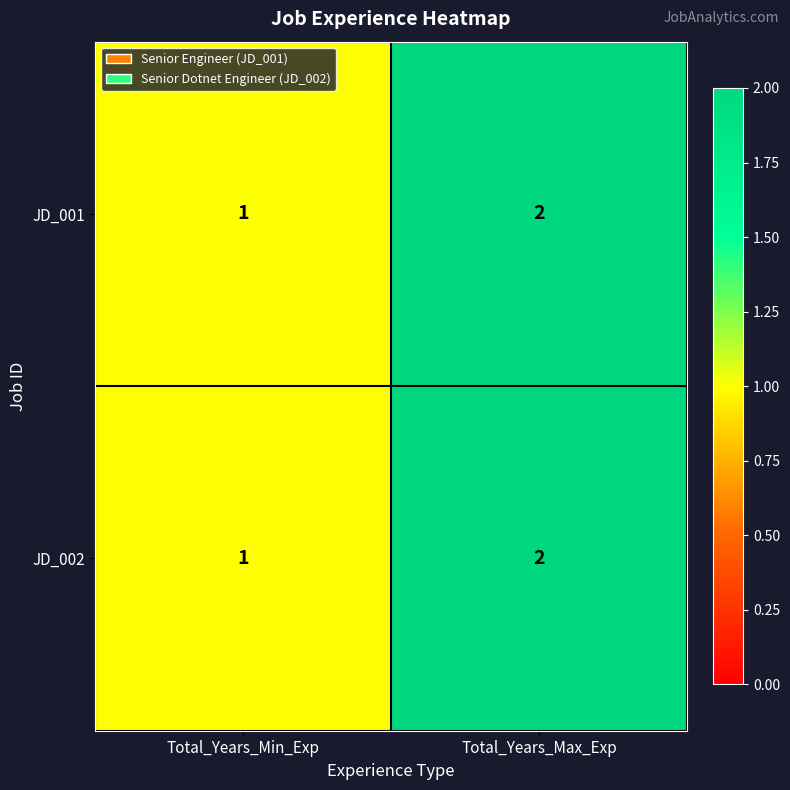

What is the total value across all series at Total_Years_Max_Exp?

4